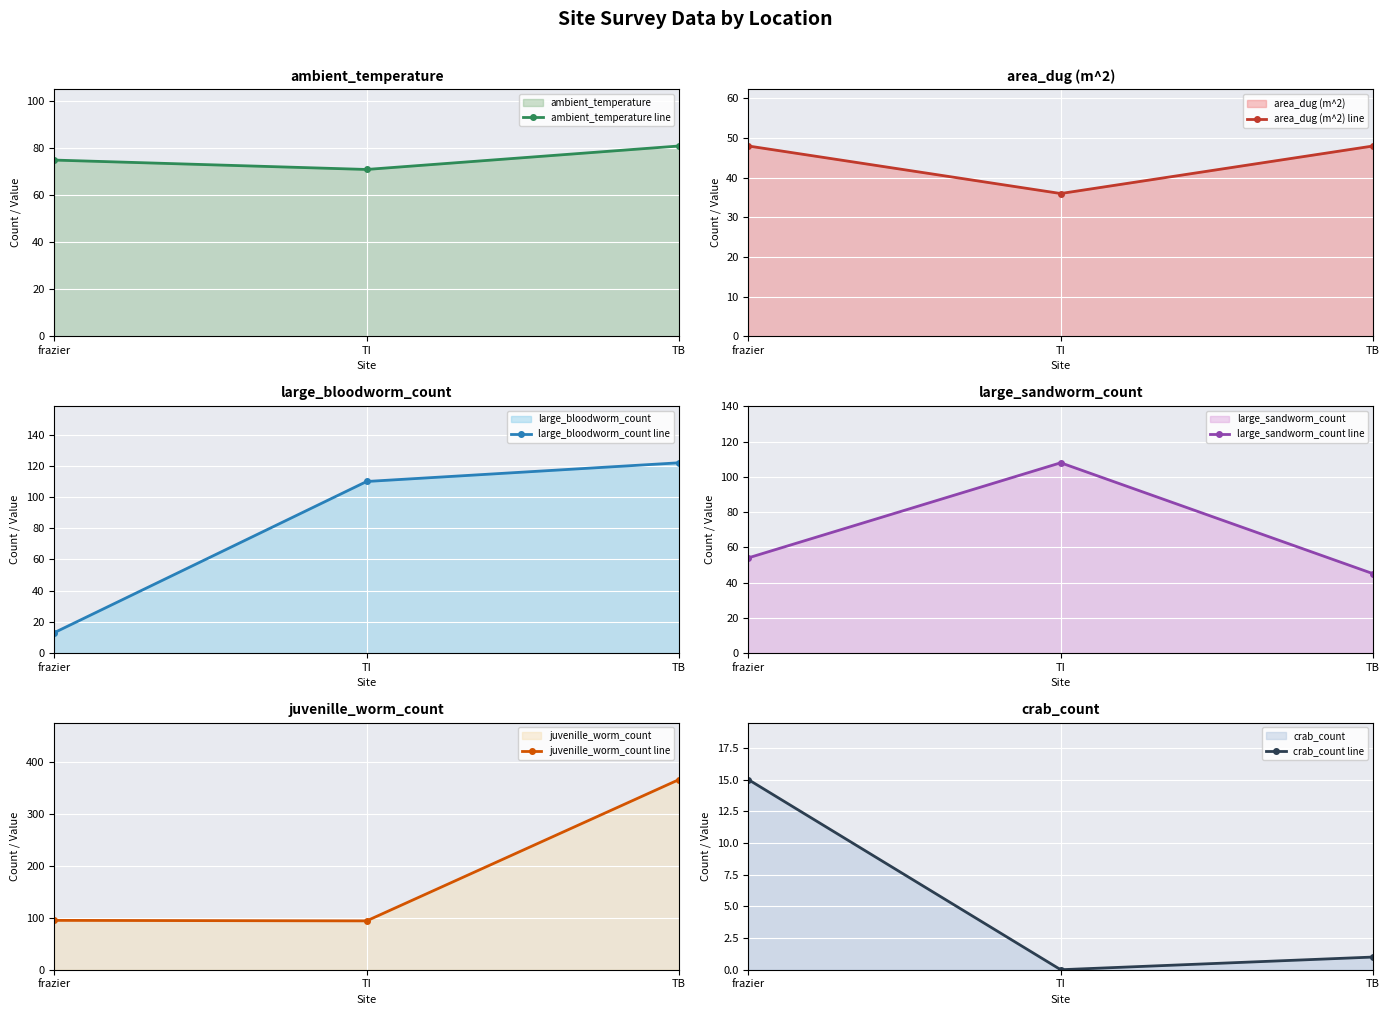

Which has a higher value, TI or TB?

TB